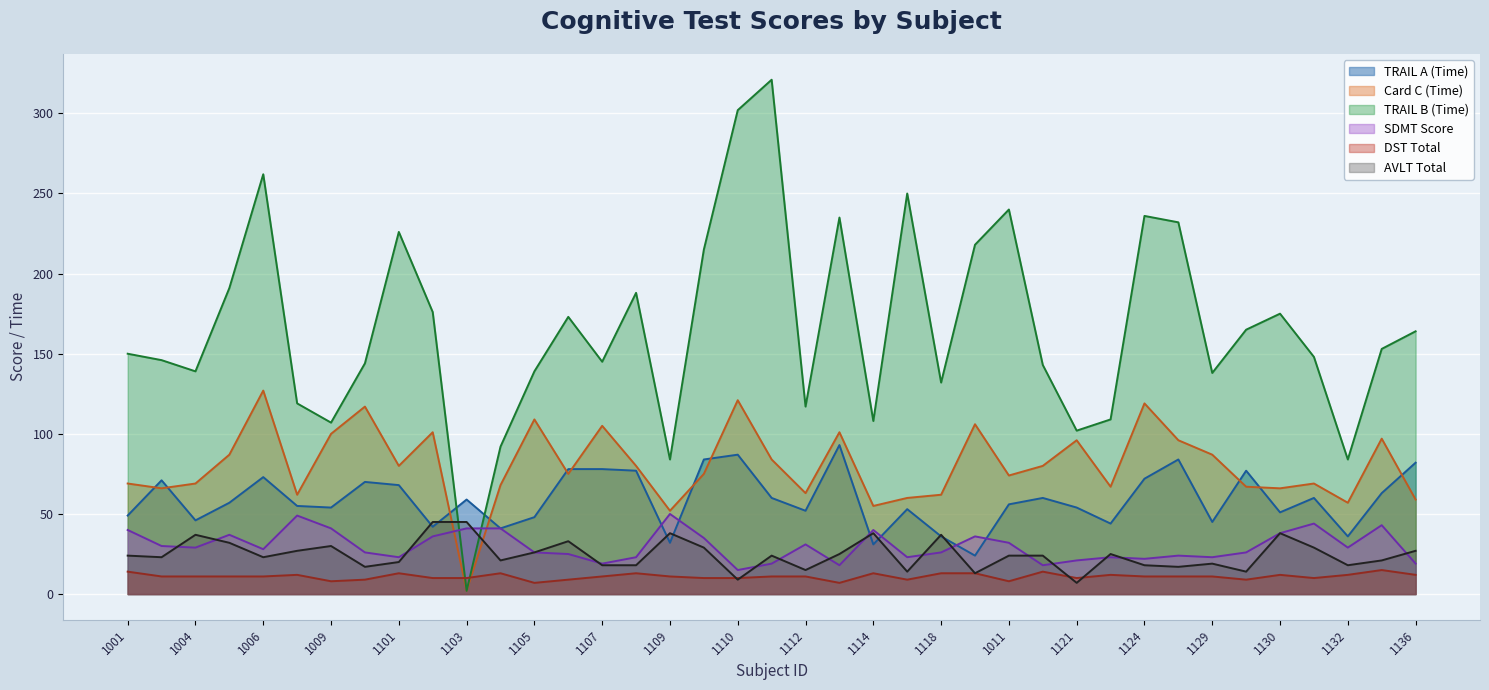

What is the value of the DST Total point at the 30th from the left?

12